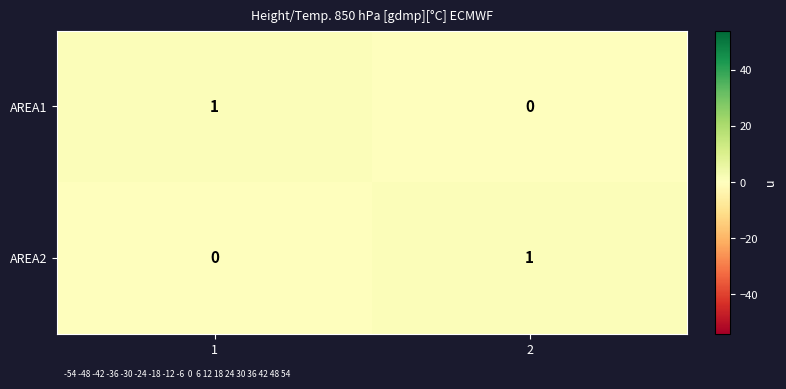

At 2, list the series in order from smallest to largest.

AREA1, AREA2